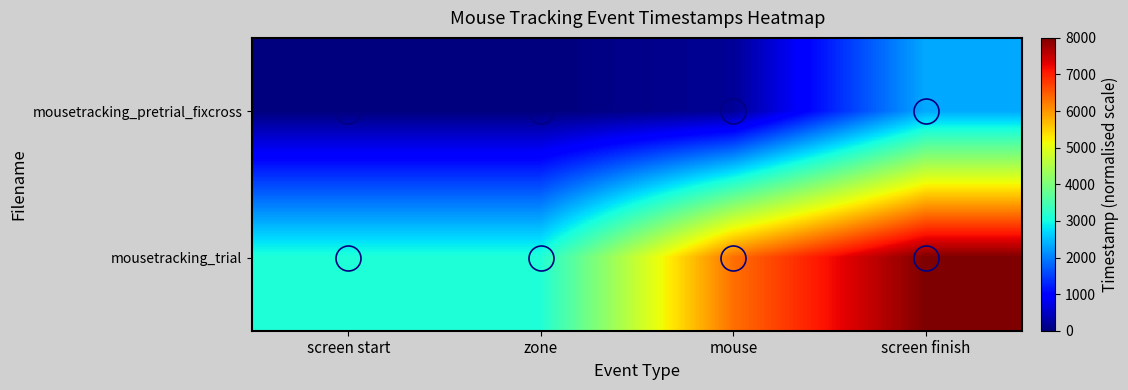

Reading right to left, extract all data points from this chart.

mousetracking_pretrial_fixcross: screen finish=2338.9	mouse=163.5	zone=0.0	screen start=0.0
mousetracking_trial: screen finish=8000.0	mouse=6325.1	zone=3113.5	screen start=3113.5